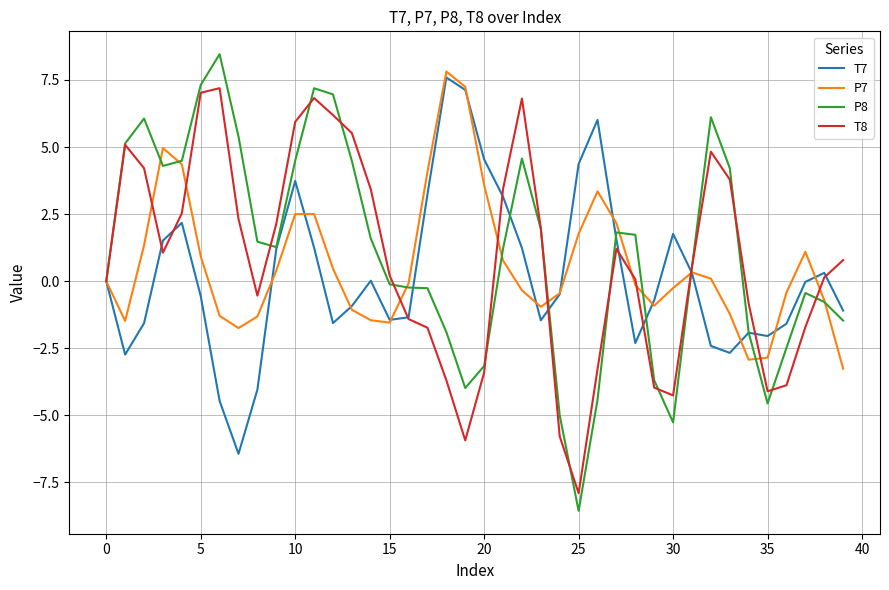

Which series has the largest range (max minus min)?

P8